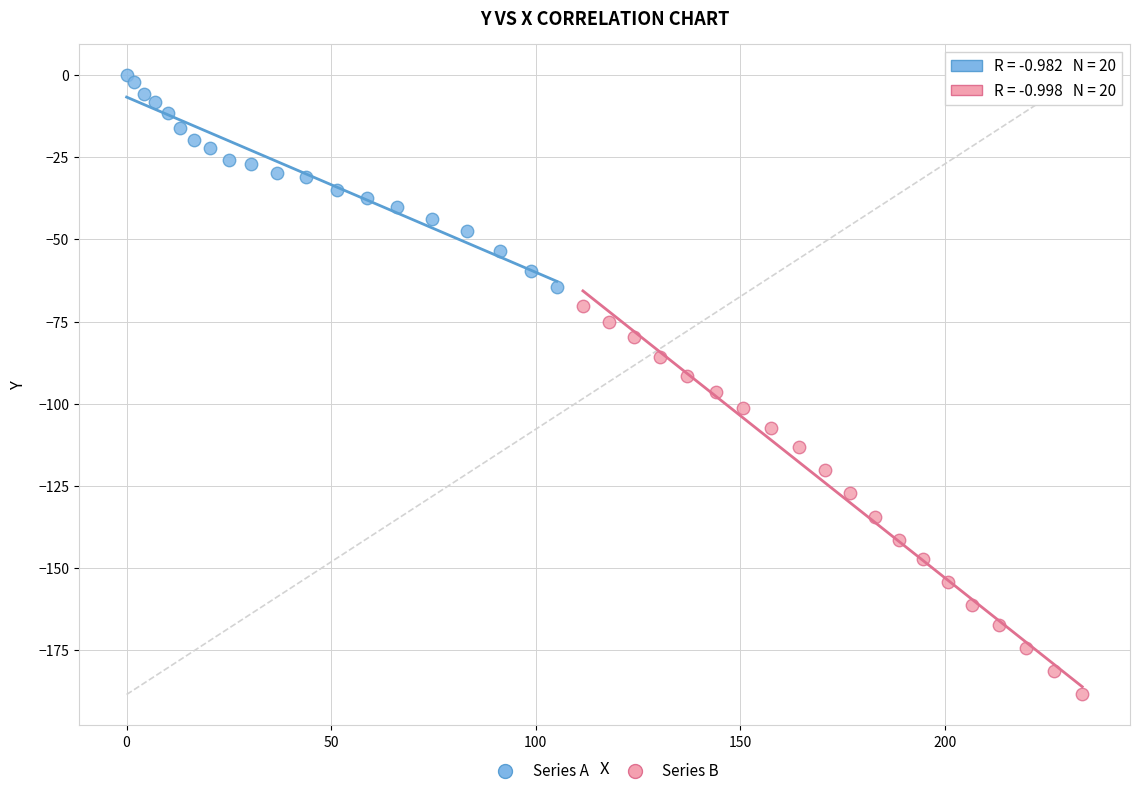

Which series has the largest Y range (max minus min)?

Series B